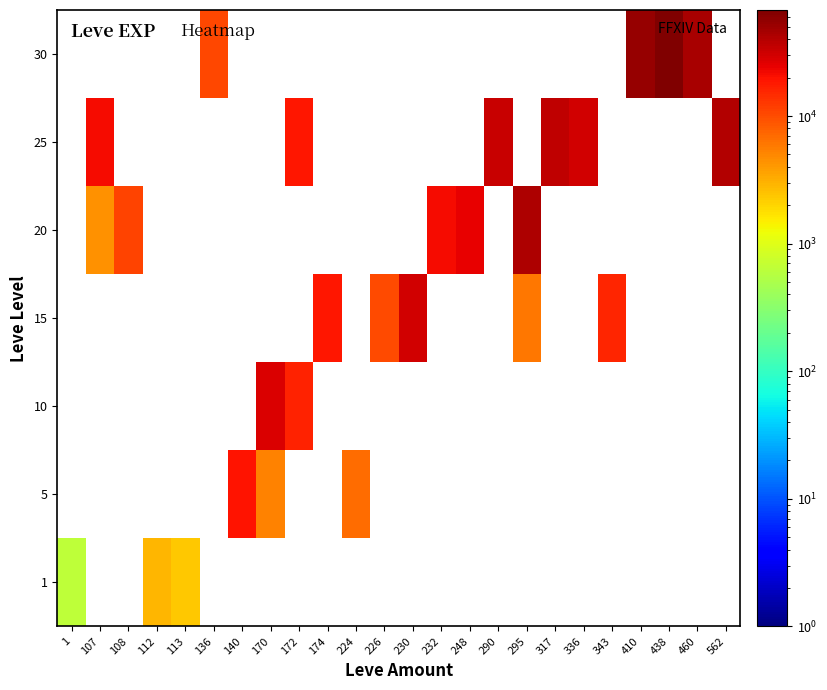

How many values in 1 are above zero?

3